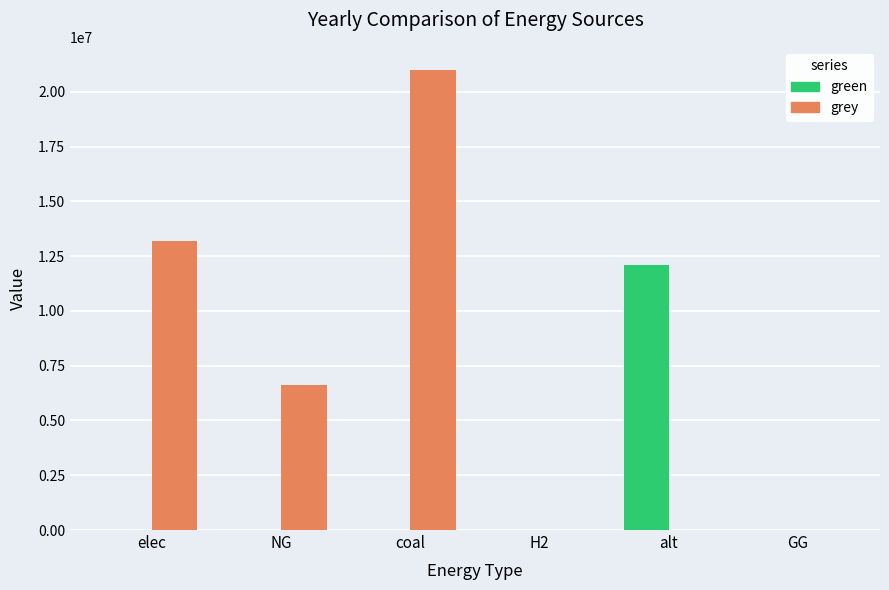

At which label is grey closest to 10500026?

elec